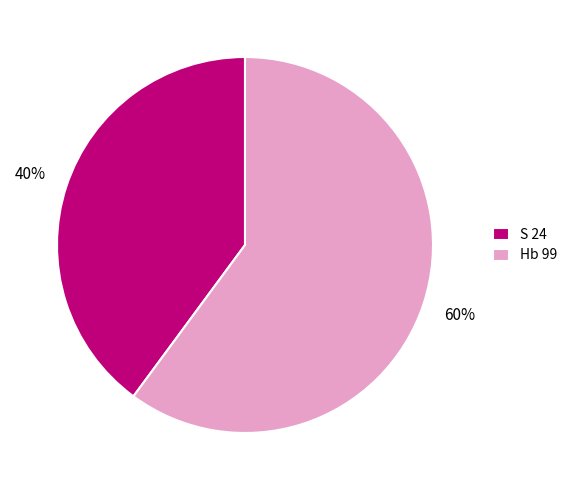

Approximately how many times larger is the value at Hb 99 compared to S 24?

1.5